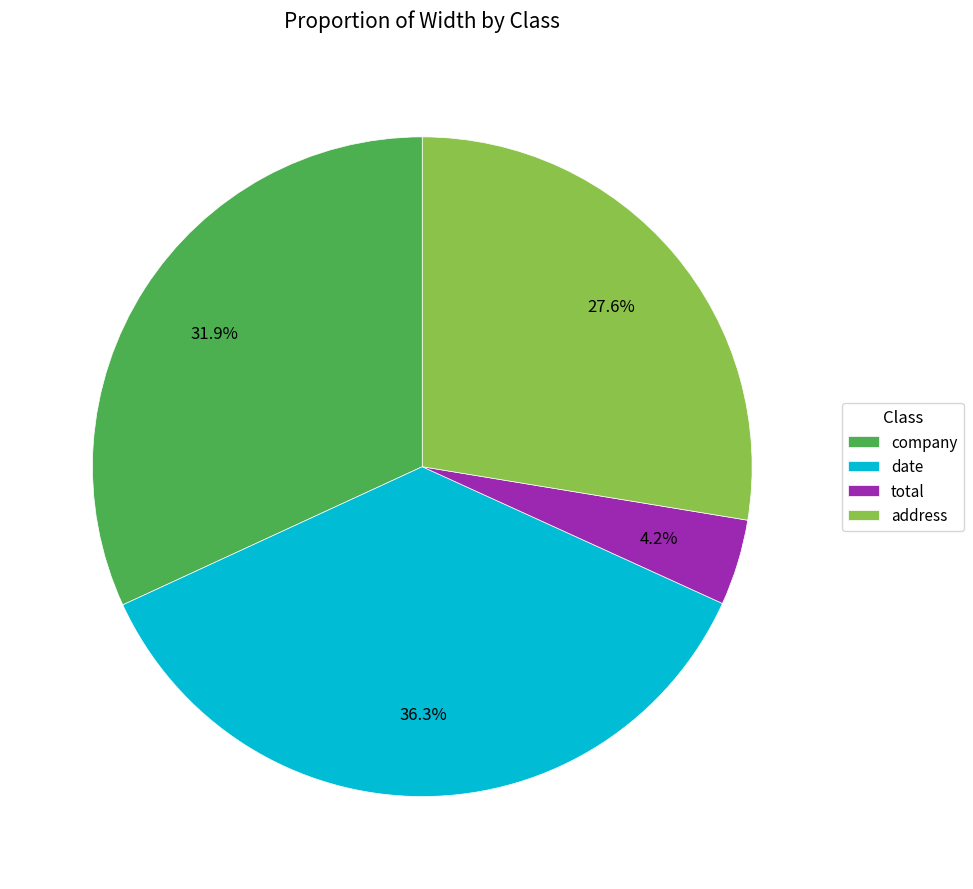

How many segments does this pie chart have?

4